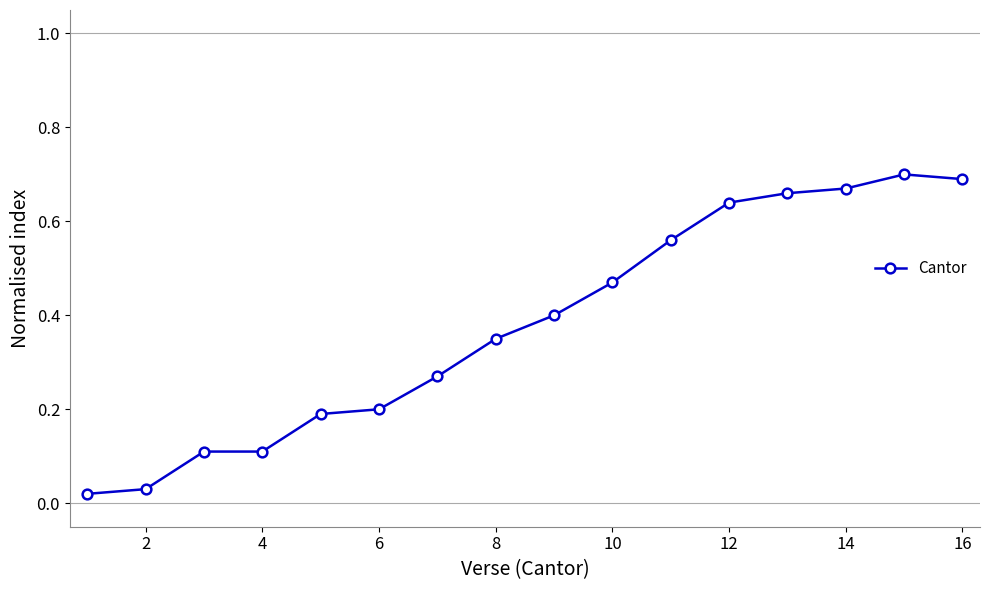

What is the average value?

0.4